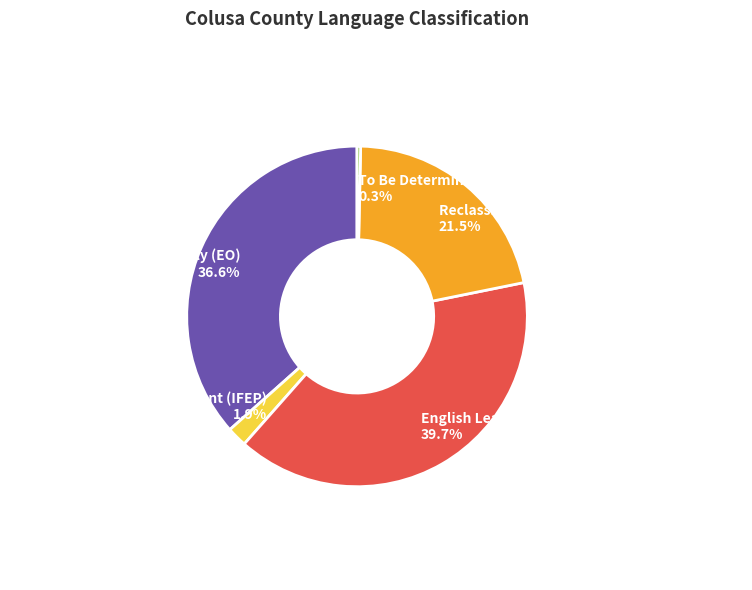

Does any single category account for the majority?

No